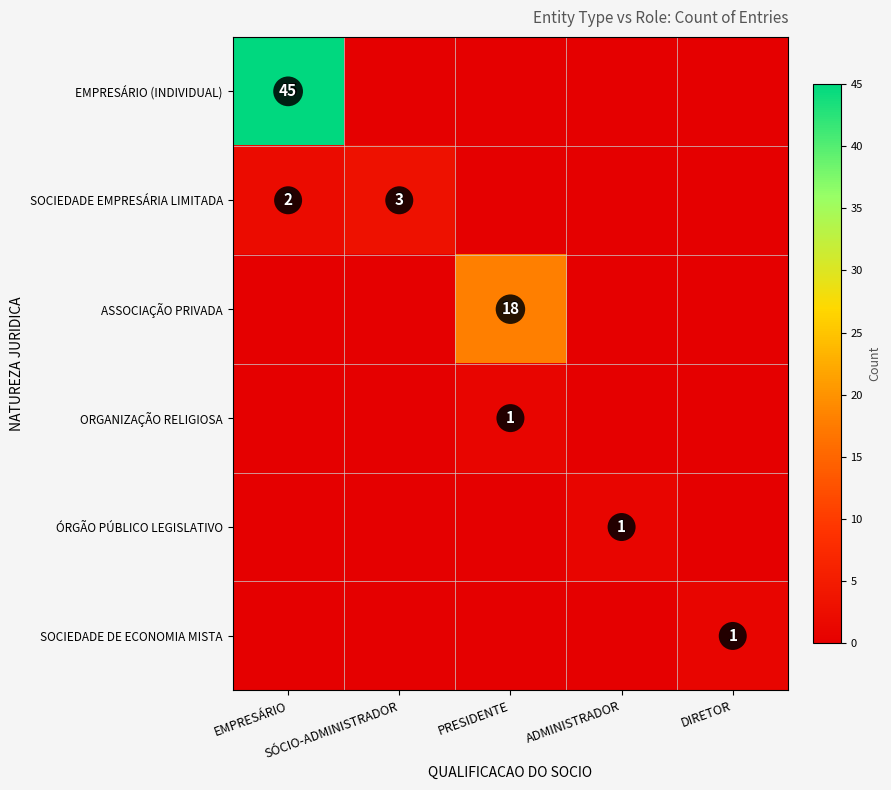

True or false: ÓRGÃO PÚBLICO LEGISLATIVO has a value of 0 at EMPRESÁRIO.

True